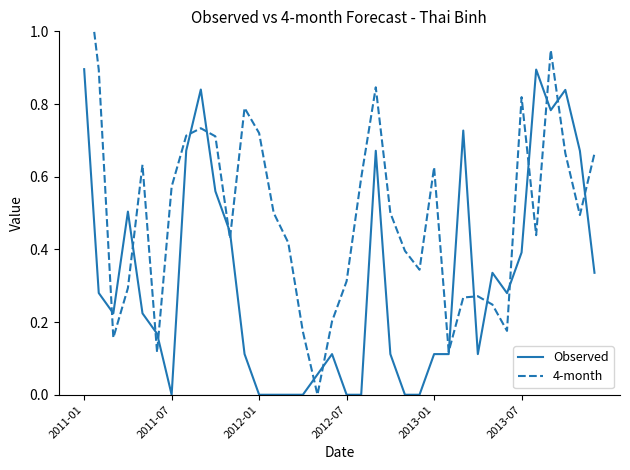

What is the sum of all Observed values?

11.5